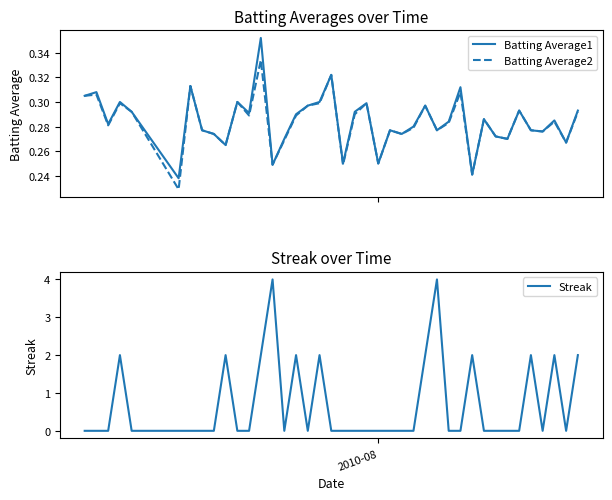

Count the Batting Average2 values in the range 0 to 1.

40